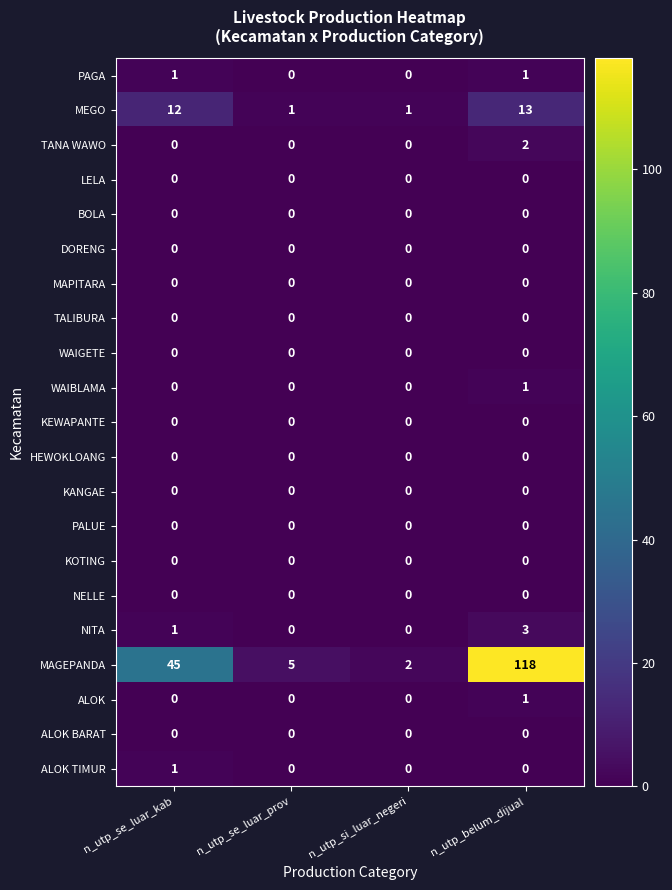

What is the total value across all series at n_utp_belum_dijual?

139